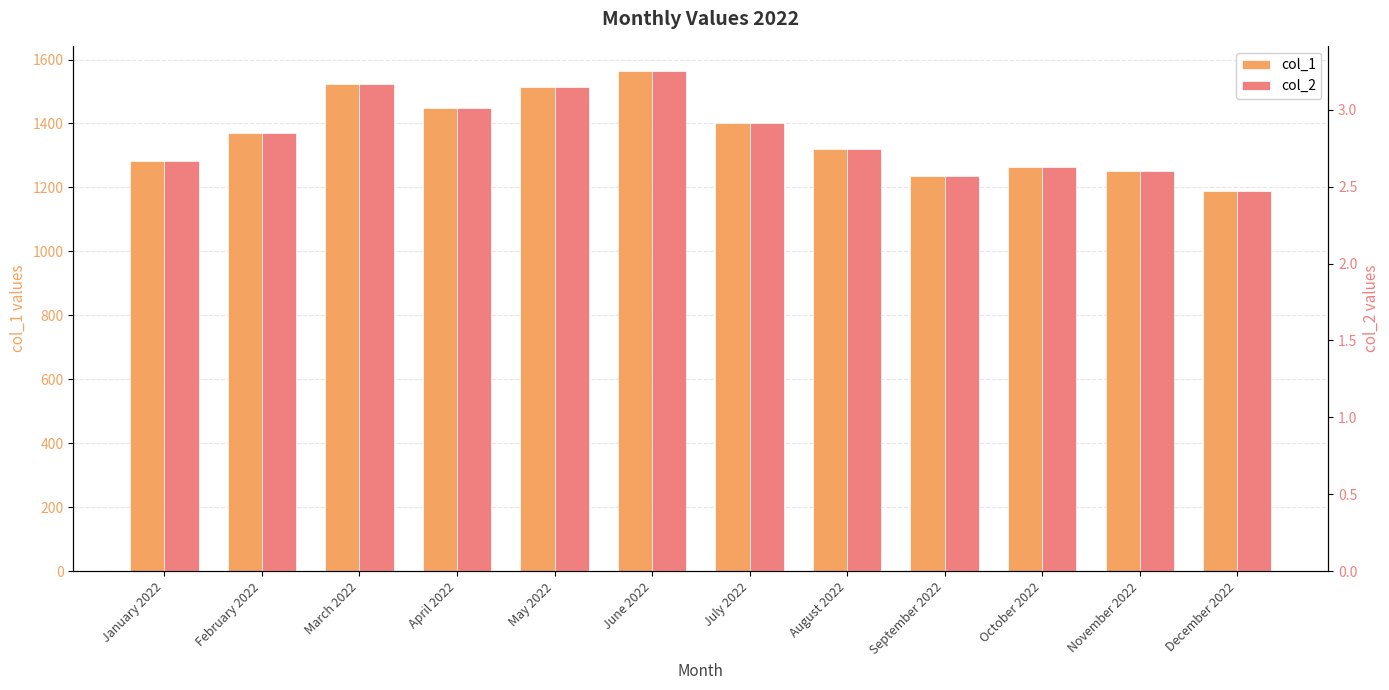

What position from the right is June 2022?

7